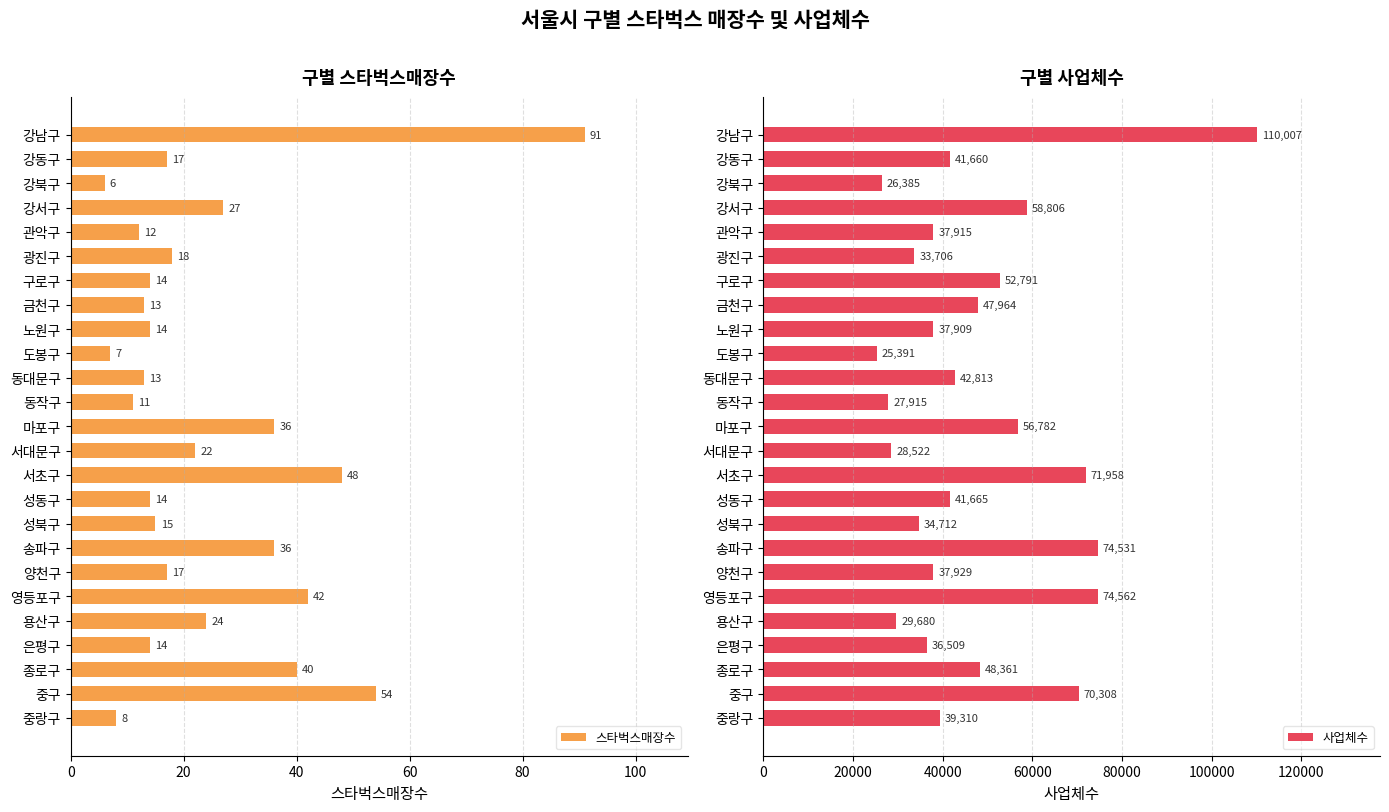

How many data points in 사업체수 are above 41660?

12